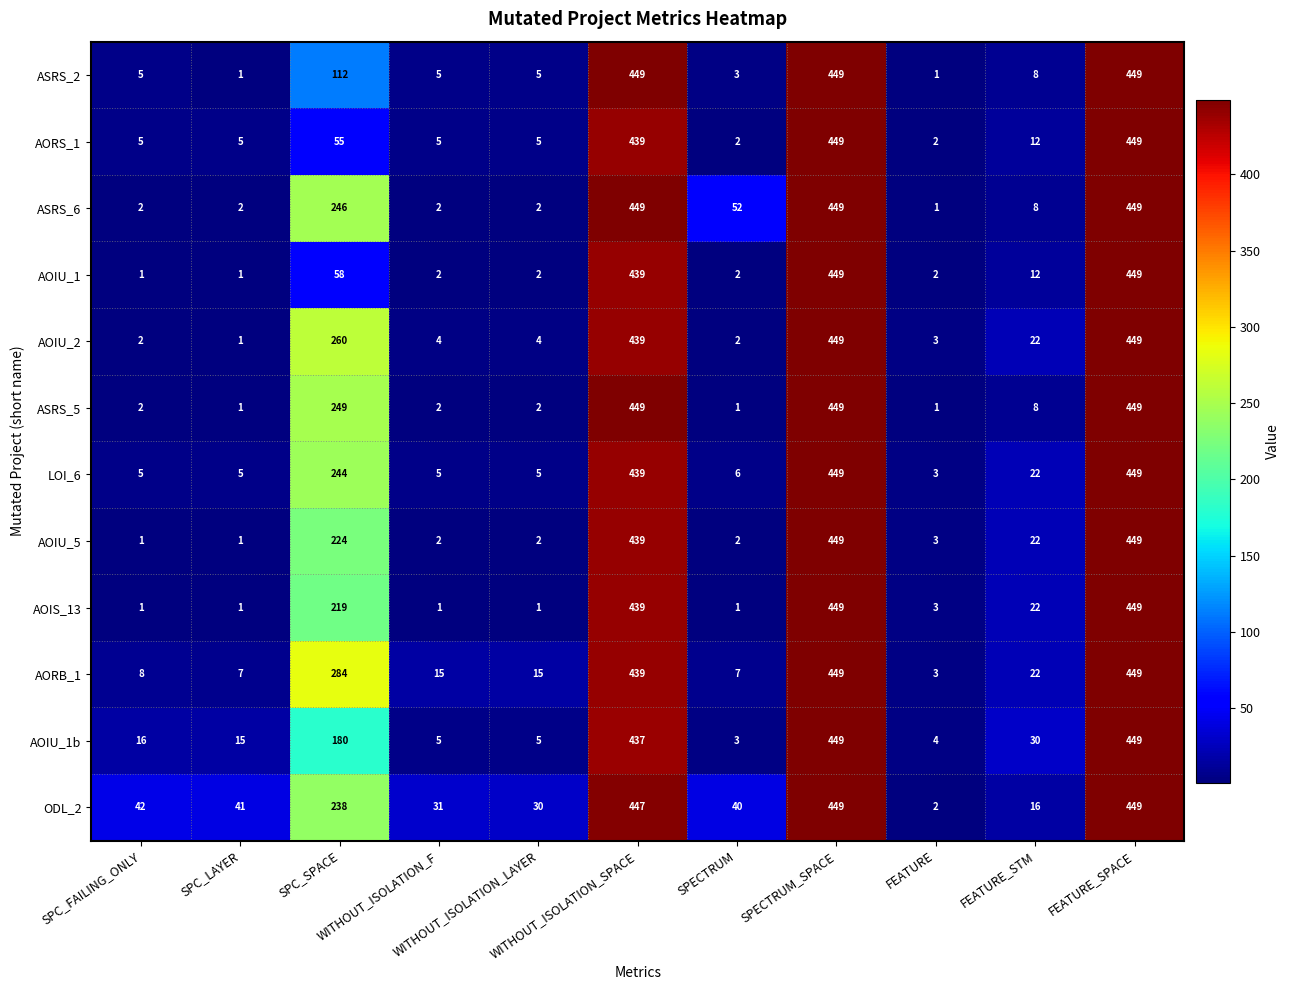

What is the difference between the maximum and minimum values in the ODL_2 series?

447